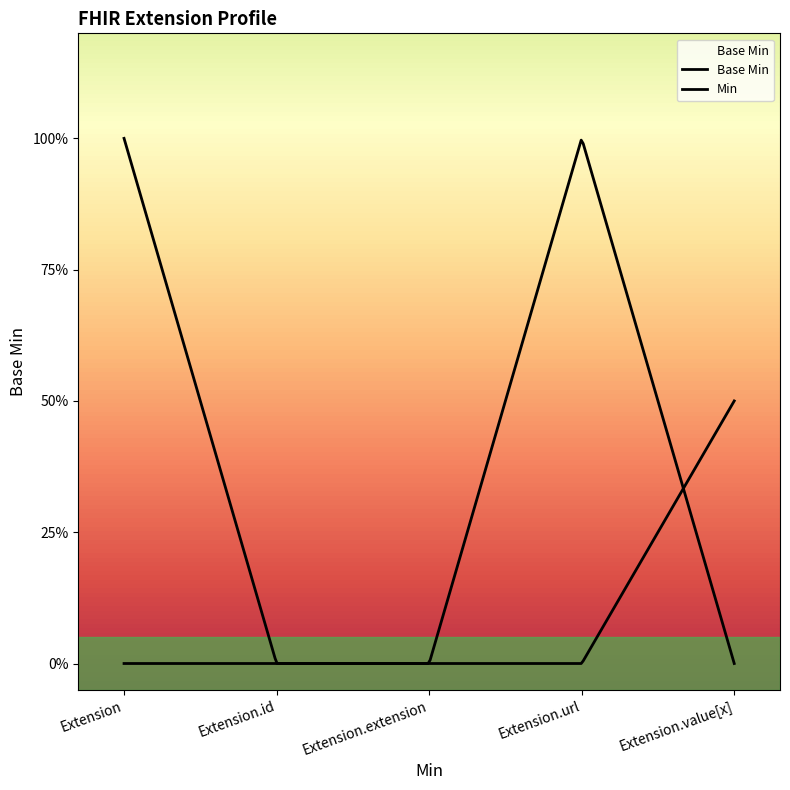

How many values are between 0 and 1?

5